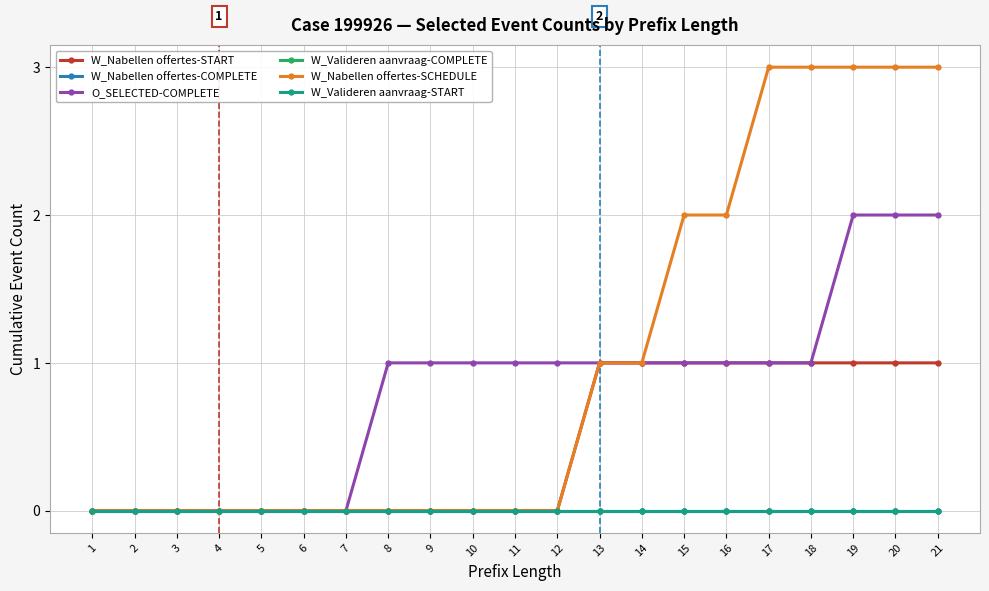

Is this an area chart (filled region under the line)?

No